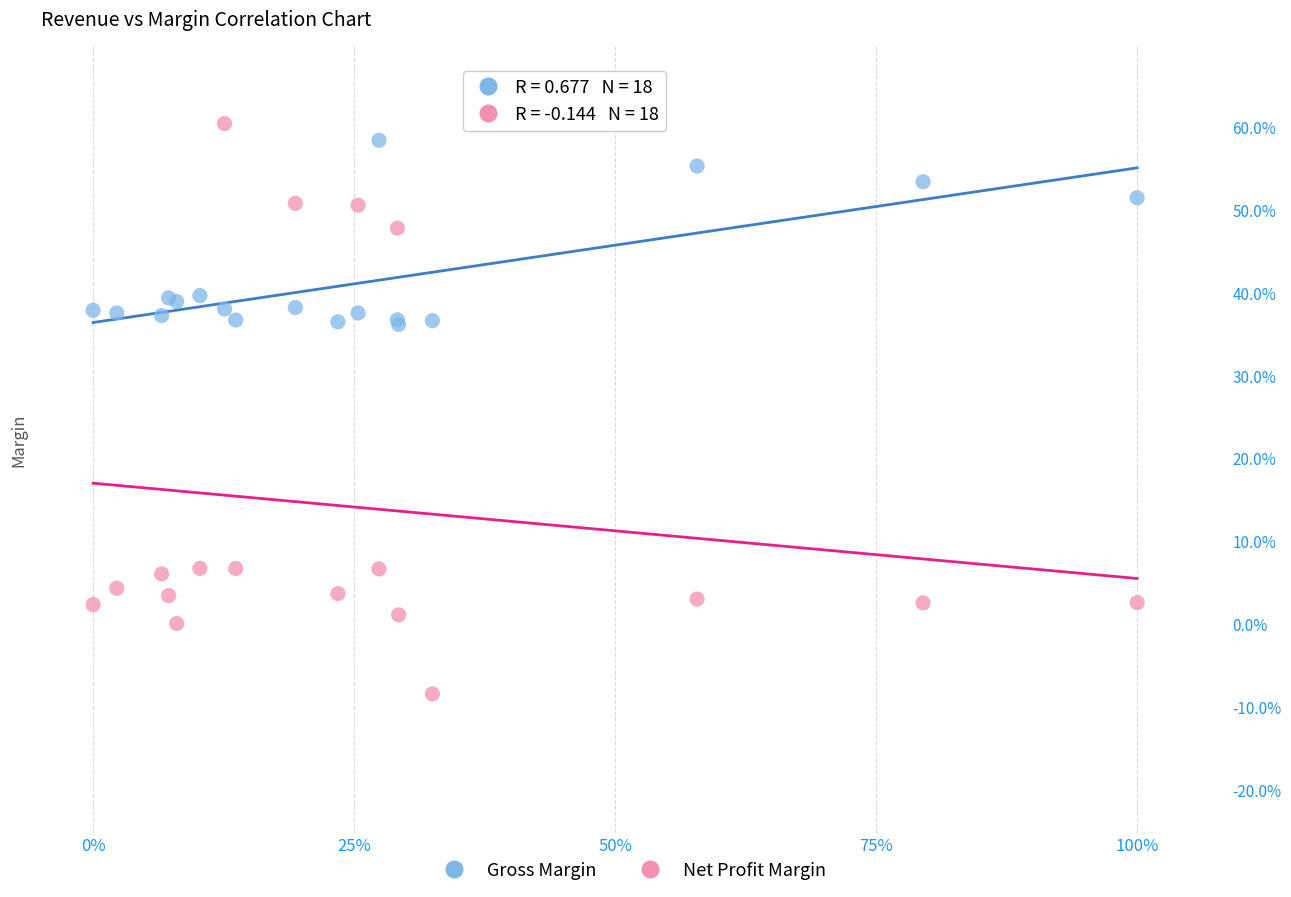

Which series reaches the minimum Y coordinate?

Net Profit Margin